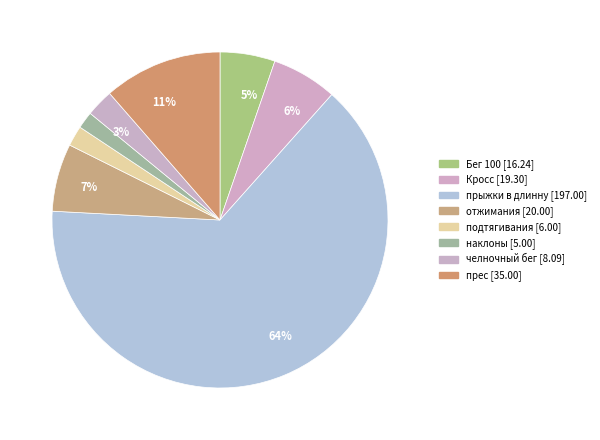

Which slice represents more than half of the pie?

прыжки в длинну